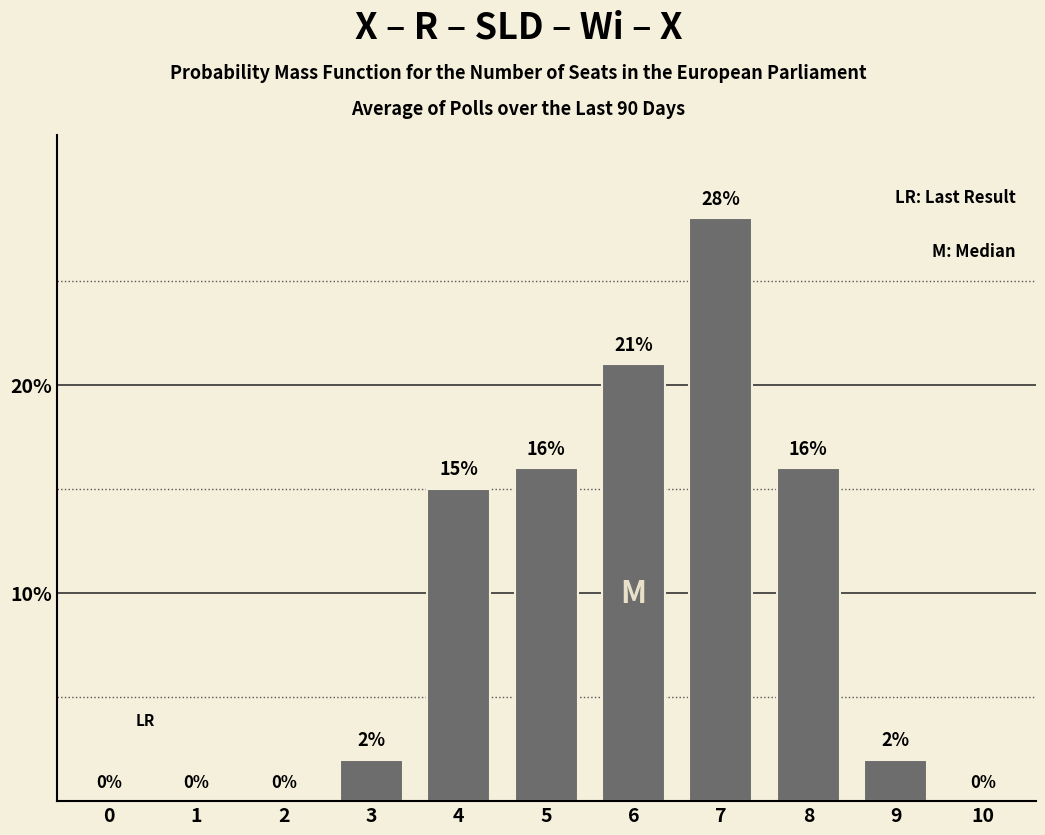

Reading left to right, transcribe all the data shown in this chart.

0=0	1=0	2=0	3=2	4=15	5=16	6=21	7=28	8=16	9=2	10=0